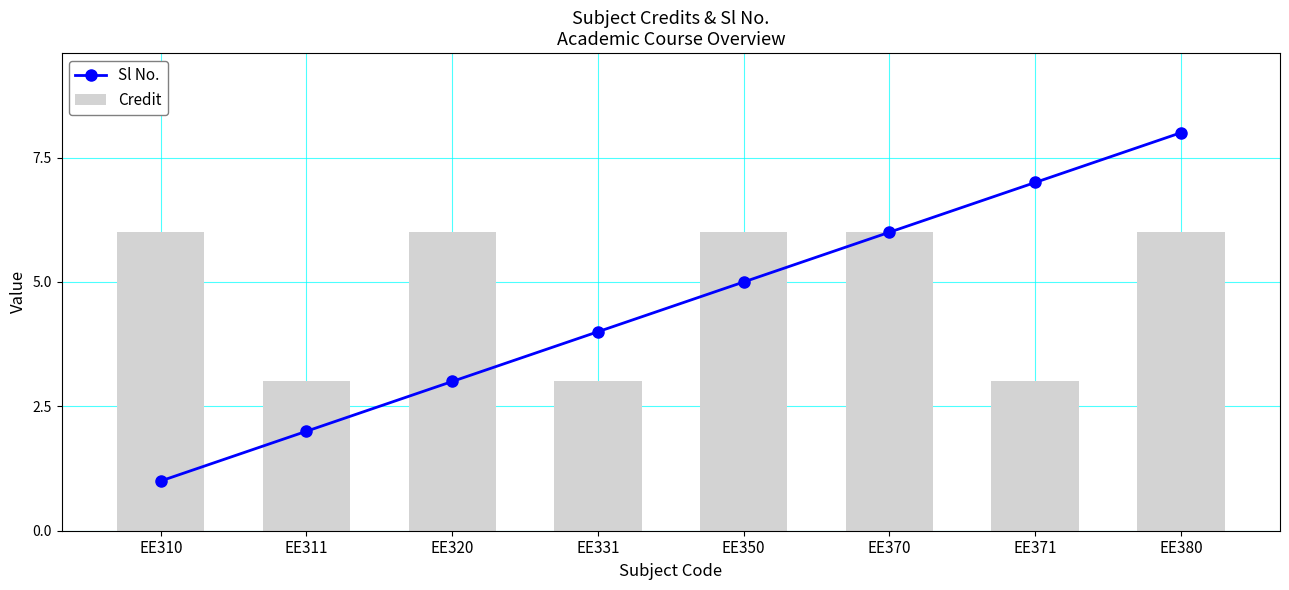

Which category has the highest value across all series?

EE380